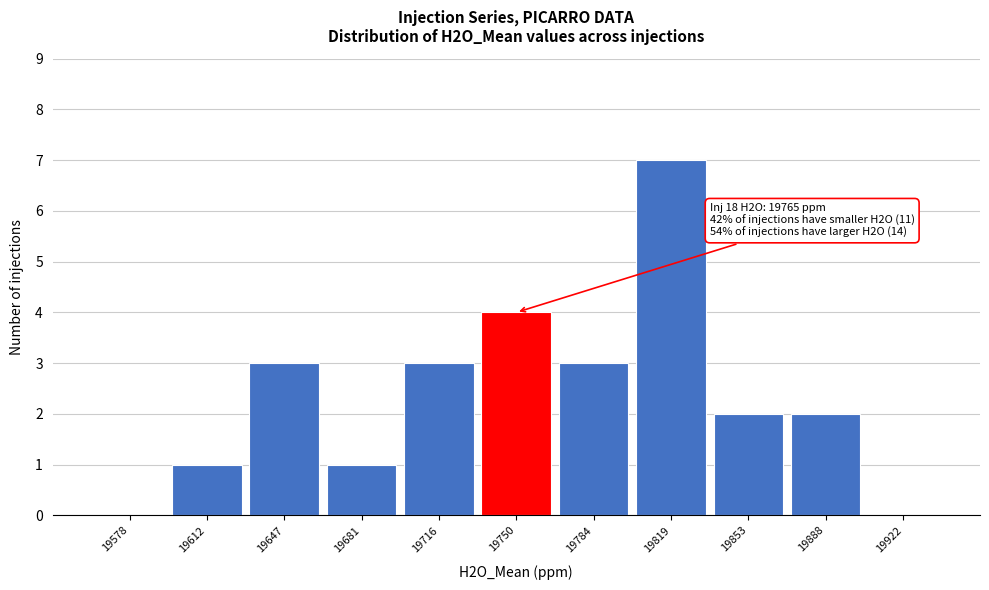

Which range on the x-axis has the tallest bar?

19800 to 19835